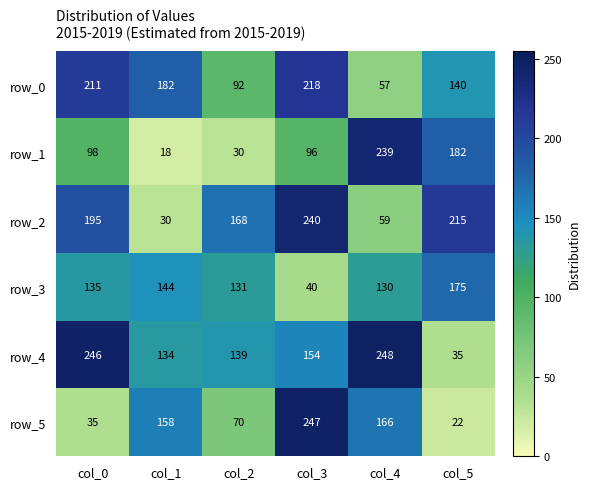

True or false: row_2 has a value of 68 at col_5.

False